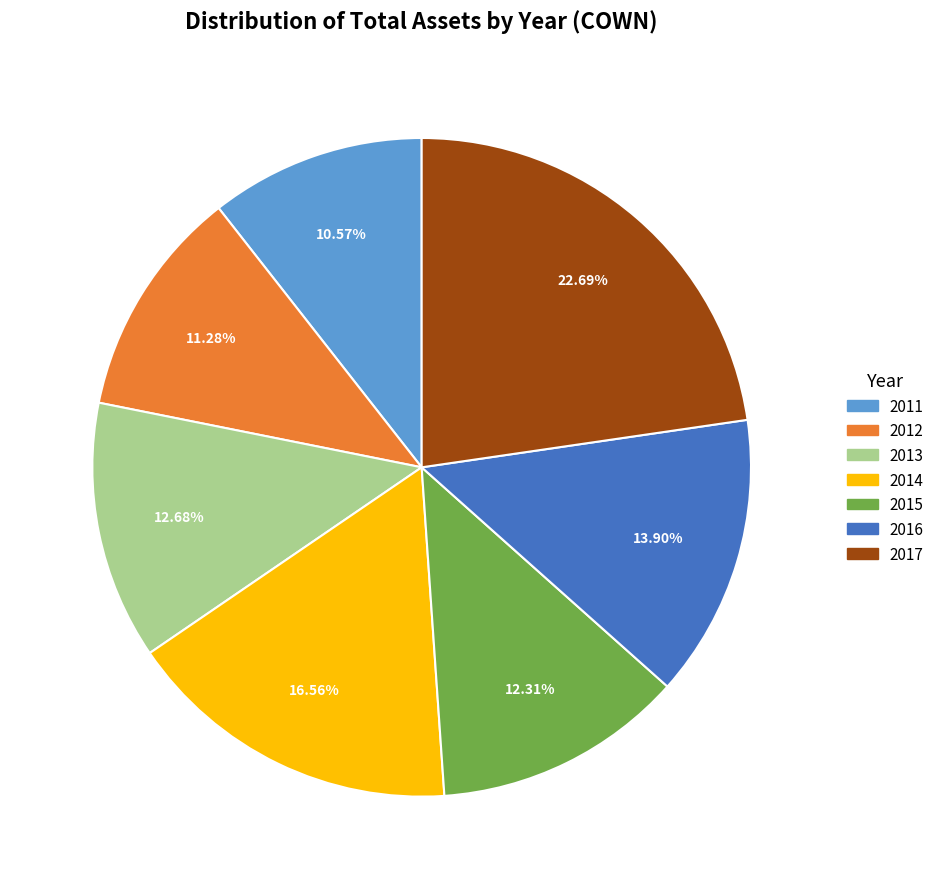

Which category has the biggest portion of the pie?

2017